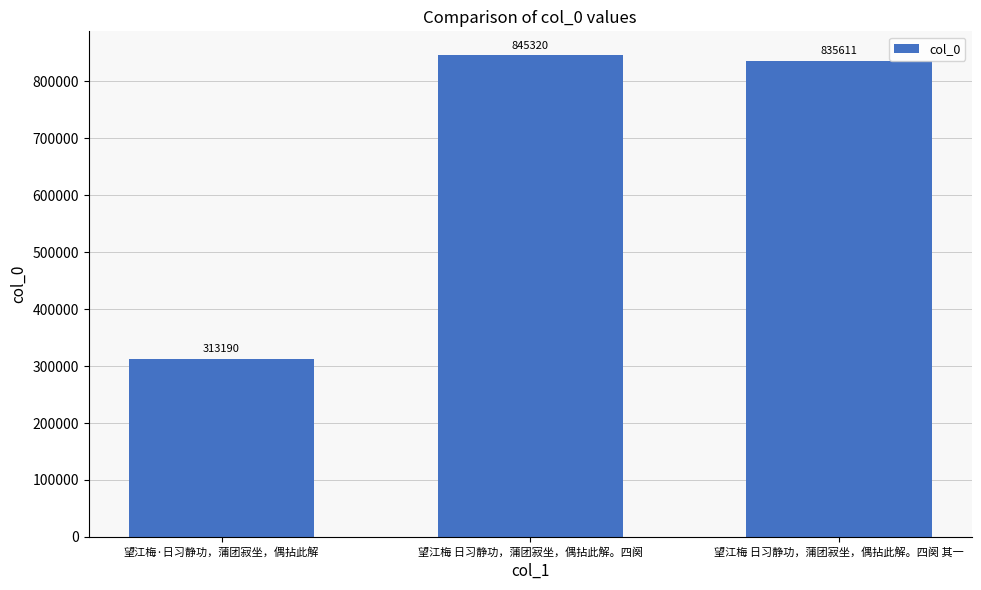

Rank the categories by value from lowest to highest.

望江梅·日习静功，蒲团寂坐，偶拈此解, 望江梅 日习静功，蒲团寂坐，偶拈此解。四阕 其一, 望江梅 日习静功，蒲团寂坐，偶拈此解。四阕